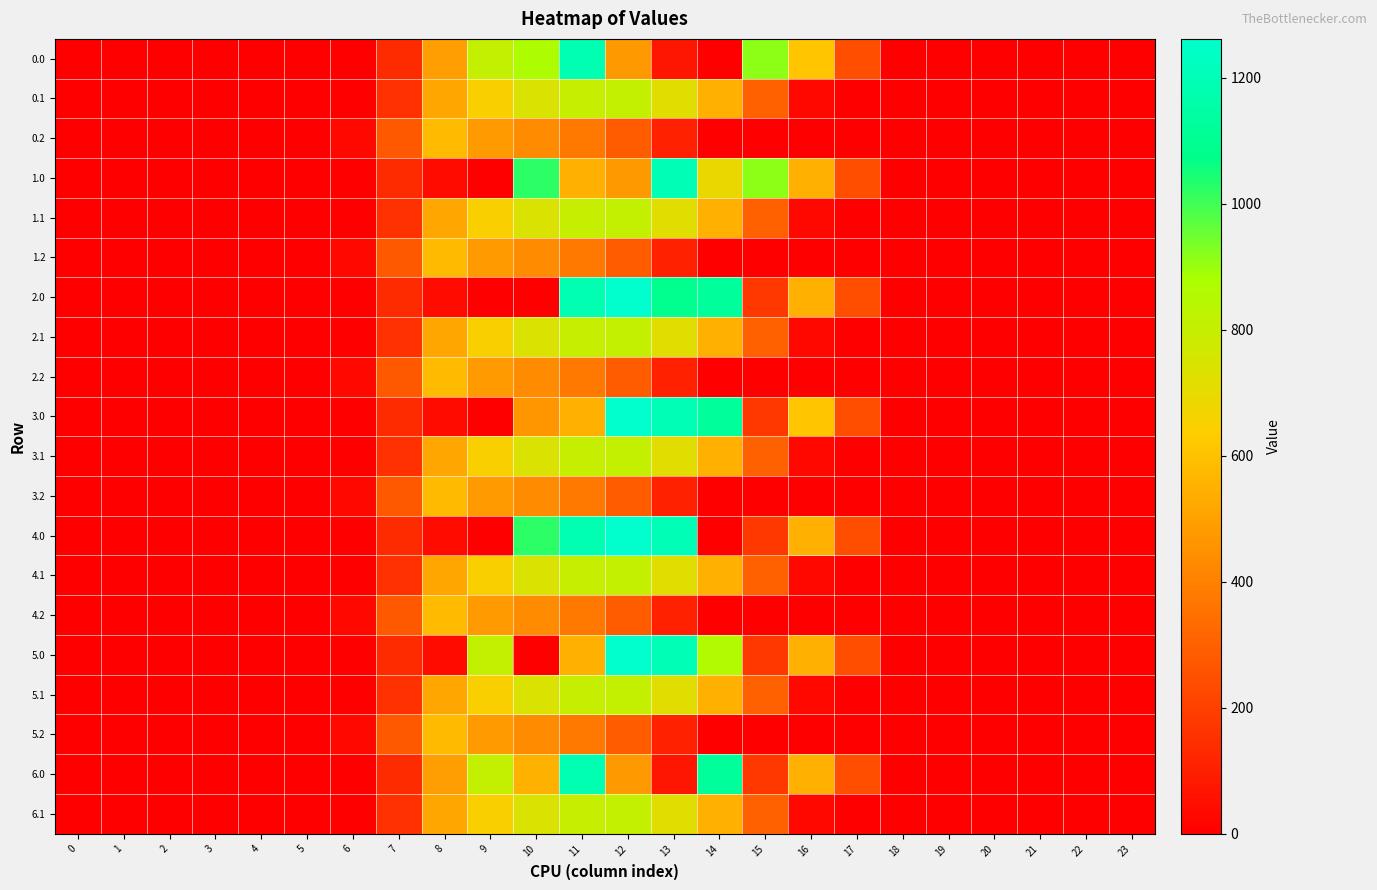

Which category has the highest value across all series?

12